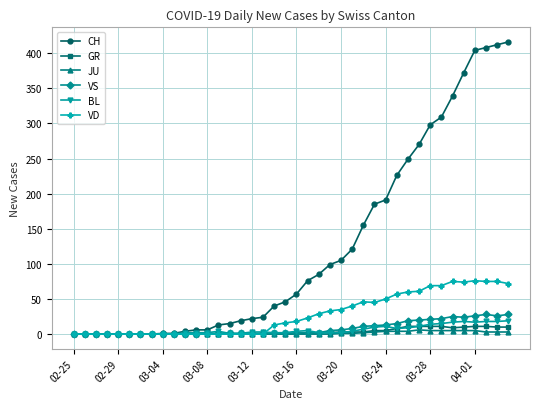

Which series has the largest total across all categories?

CH